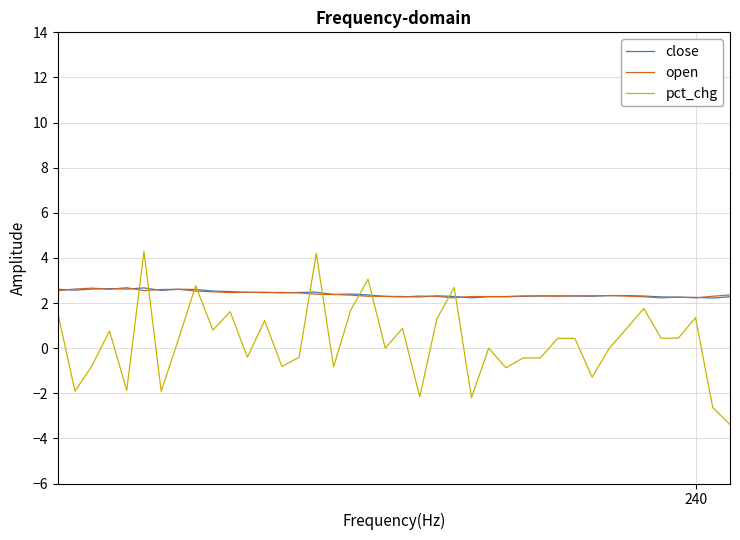

Does the chart have visible grid lines?

Yes